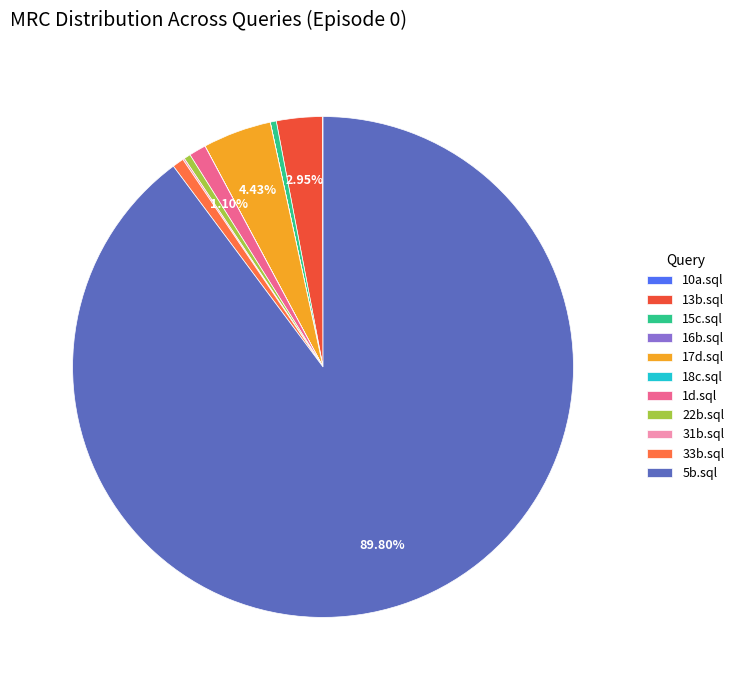

True or false: 33b.sql accounts for 11% of the total.

False